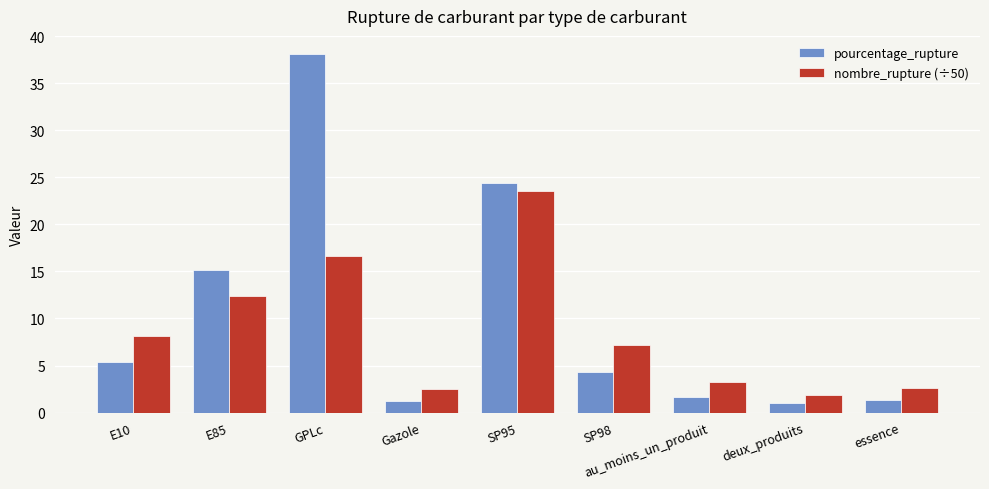

What is the total value across all series at Gazole?

3.8